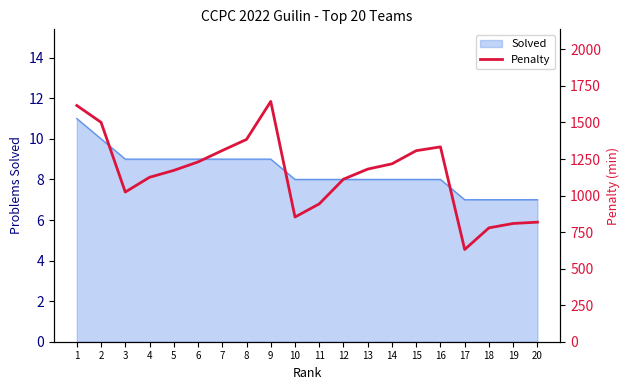

What is the value of the 10th point from the left?

853